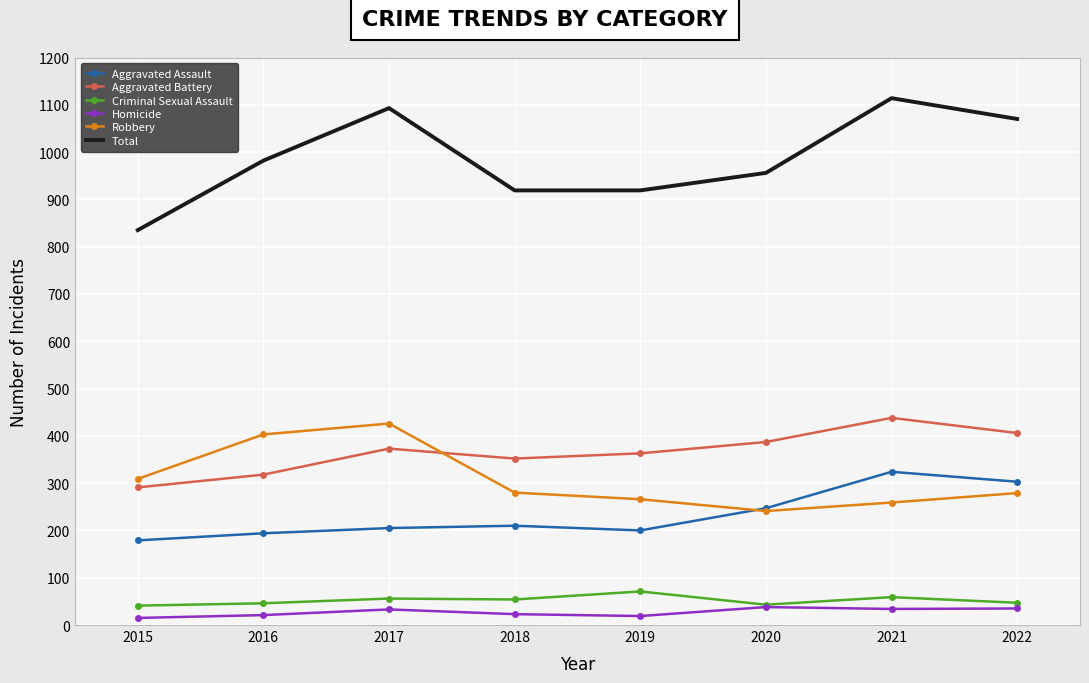

True or false: Aggravated Assault and Homicide cross at least once.

False